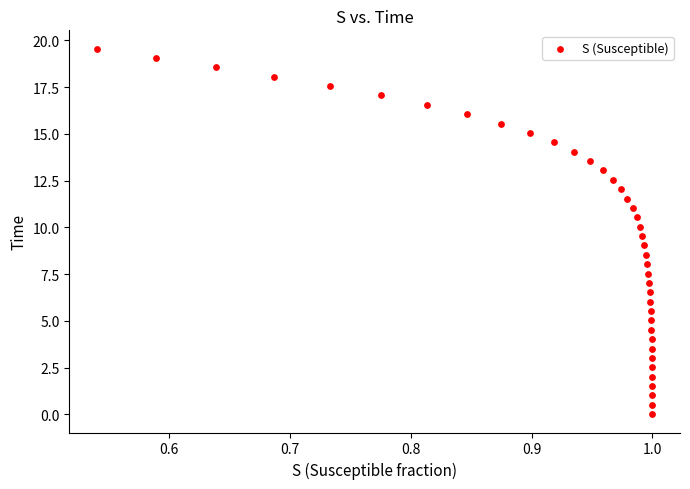

What is the range of Y values (max minus min)?

19.6